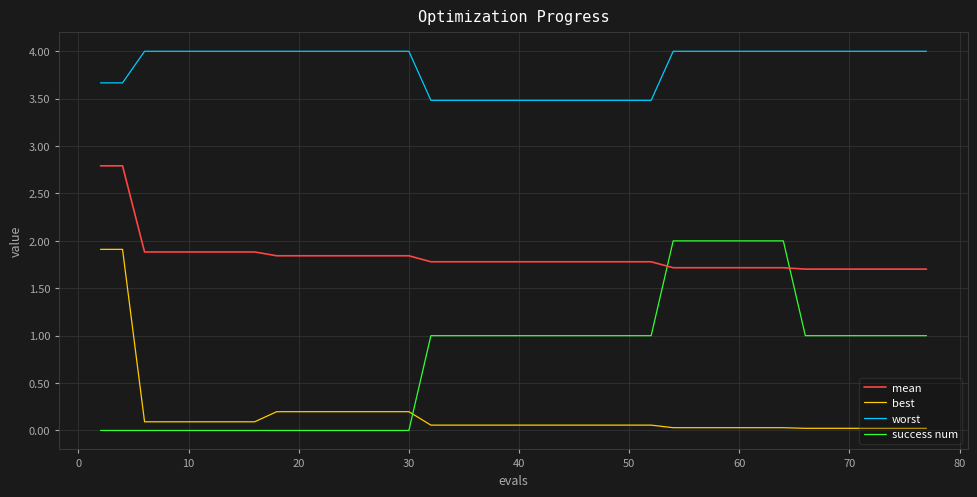

True or false: success num and worst cross at least once.

False